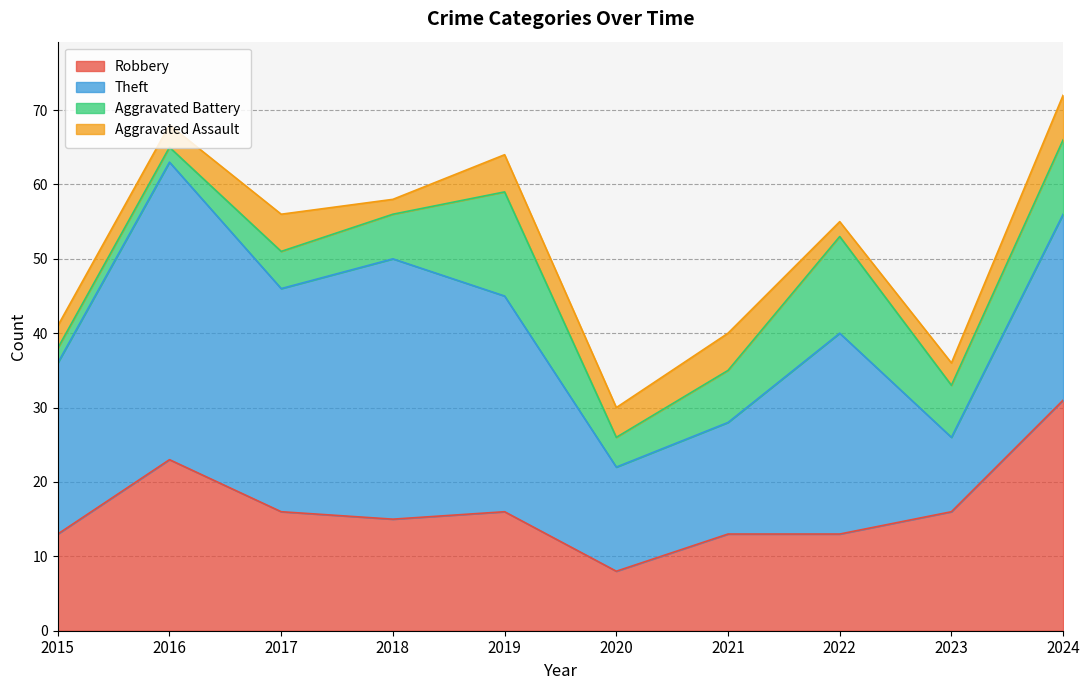

Is it true that Theft equals 35 at 2018?

True